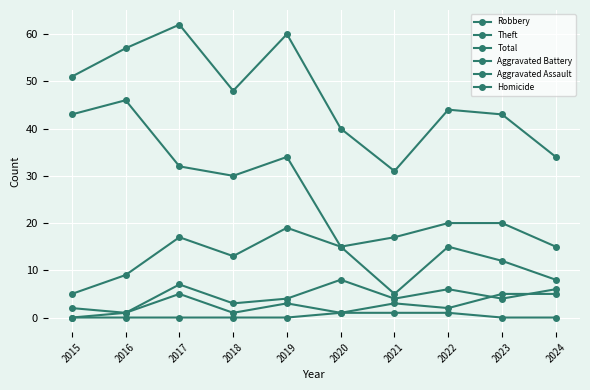

Between 2020 and 2023, which series saw the biggest shift?

Theft